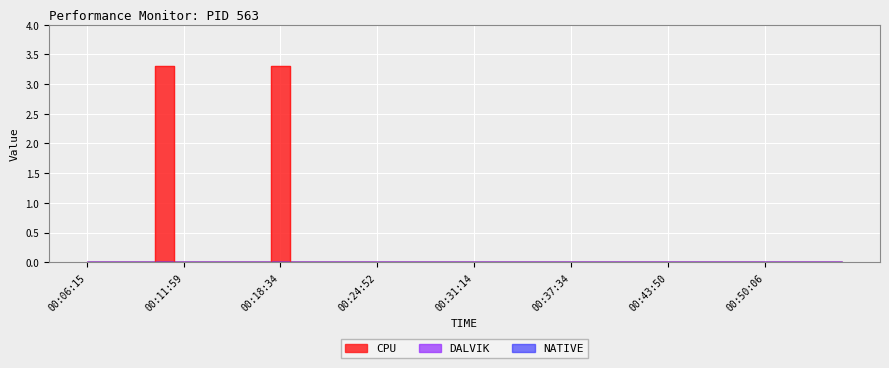

Rank the series at 00:48:50 from highest to lowest value.

CPU, DALVIK, NATIVE